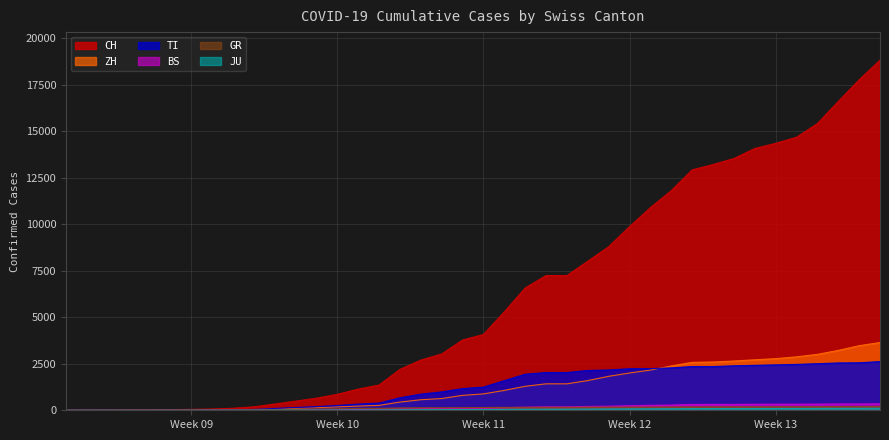

Reading right to left, what are all the values shown in this chart?

CH: 18827	17768	16605	15415	14681	14353	14076	13537	13213	12928	11811	10897	9877	8795	8015	7245	7245	6575	5294	4075	3778	3028	2700	2200	1359	1139	858	652	491	337	187	109	69	49	35	29	19	8	4	0
TI: 2619	2555	2545	2505	2468	2442	2419	2391	2352	2352	2281	2238	2234	2167	2142	2030	2030	1938	1594	1246	1167	989	868	672	391	333	258	196	149	98	46	22	8	4	2	2	1	1	1	0
GR: 207	202	199	197	192	190	186	186	185	181	177	172	171	168	168	161	161	161	155	149	140	135	133	125	105	99	83	68	52	33	22	13	10	9	6	6	6	2	2	0
ZH: 3645	3474	3221	3007	2874	2777	2715	2650	2596	2577	2384	2162	2006	1826	1598	1423	1423	1290	1069	881	803	631	567	441	264	226	183	138	104	69	39	19	13	10	7	6	2	0	0	0
BS: 347	340	338	332	328	327	323	314	314	312	281	266	244	219	206	186	186	165	136	106	101	93	86	73	52	44	36	32	26	21	13	6	3	1	1	1	1	1	0	0
JU: 110	106	104	102	99	97	96	93	91	90	83	79	76	71	65	60	60	56	48	40	39	35	32	26	19	16	13	10	8	6	5	3	2	1	1	1	1	1	0	0